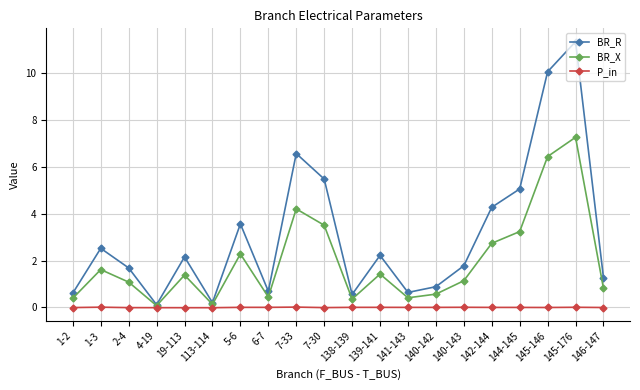

Is the value of P_in at 7-30 greater than the value of BR_R at 6-7?

No